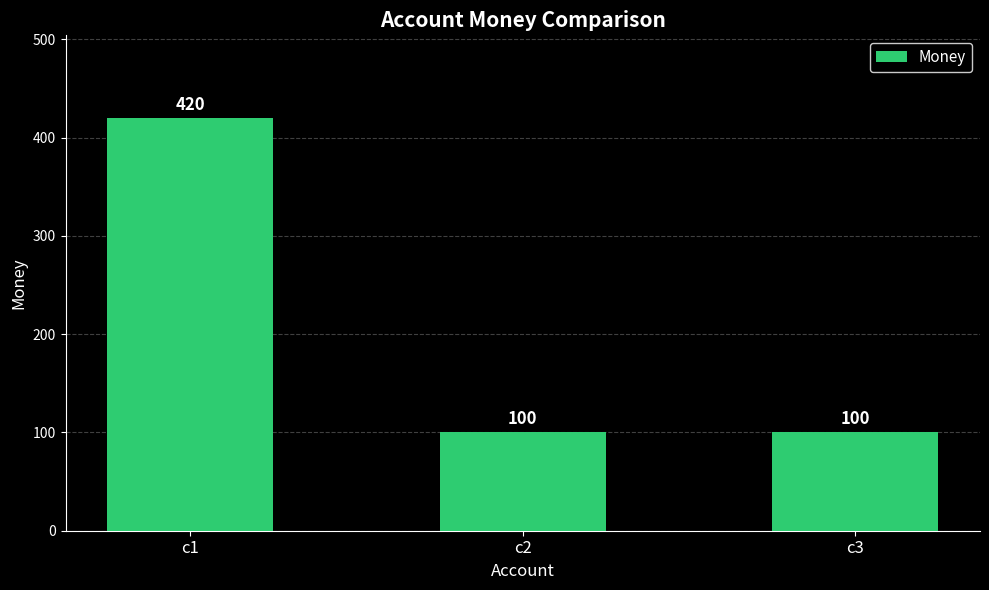

The value at c1 is 722. True or false?

False